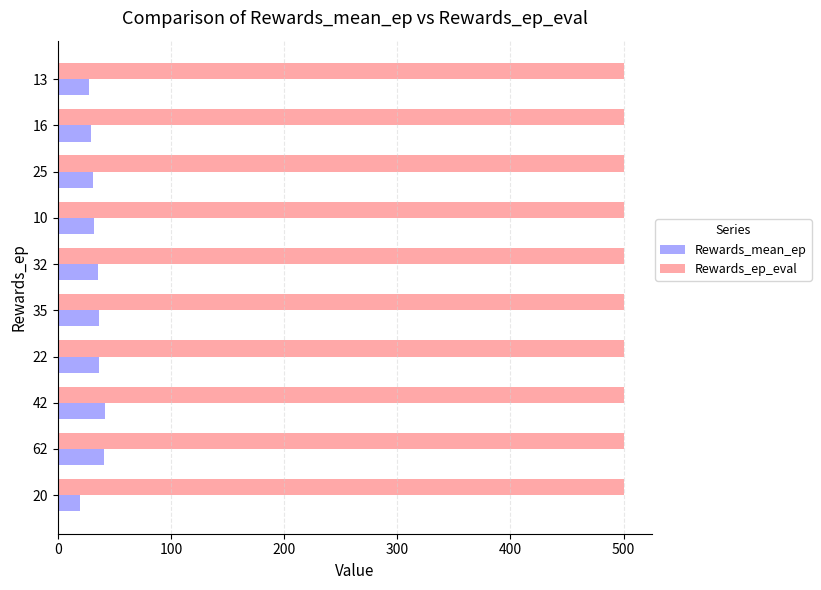

The Rewards_mean_ep series shows 35.5 at 32. True or false?

True